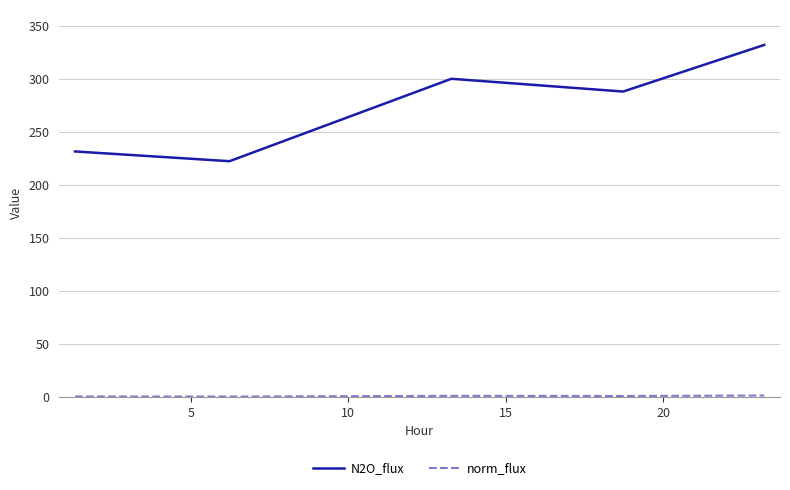

What is the difference between the maximum and minimum values in the N2O_flux series?

109.9